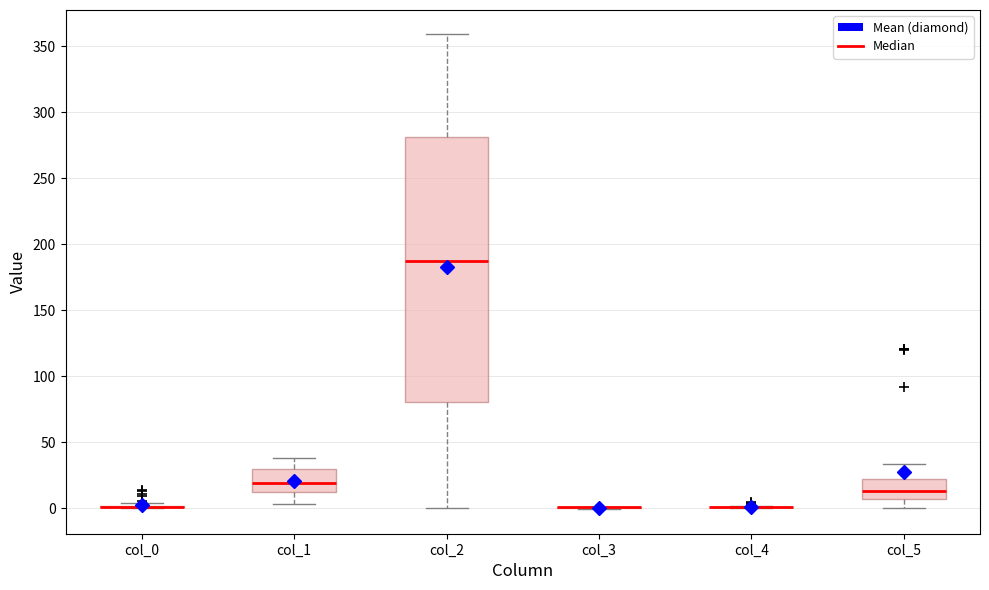

Reading left to right, transcribe this box plot: for each box, give where its median line is, the range the box spans, and where its two whiskers end, as read against the y-axis. The values are not printed on the chart, so give them approximately, as read against the axis.

col_0: box collapsed to a line at 0, whiskers 0 to 5
col_1: median 20, box 10 to 30, whiskers 5 to 40
col_2: median 185, box 80 to 280, whiskers 0 to 360
col_3: box collapsed to a line at 0, whiskers 0 to 0
col_4: box collapsed to a line at 0, whiskers 0 to 0
col_5: median 15, box 5 to 20, whiskers 0 to 35